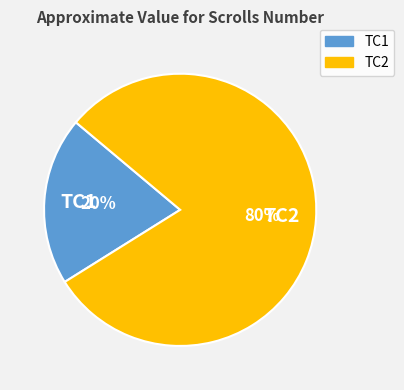

What is the majority slice?

TC2